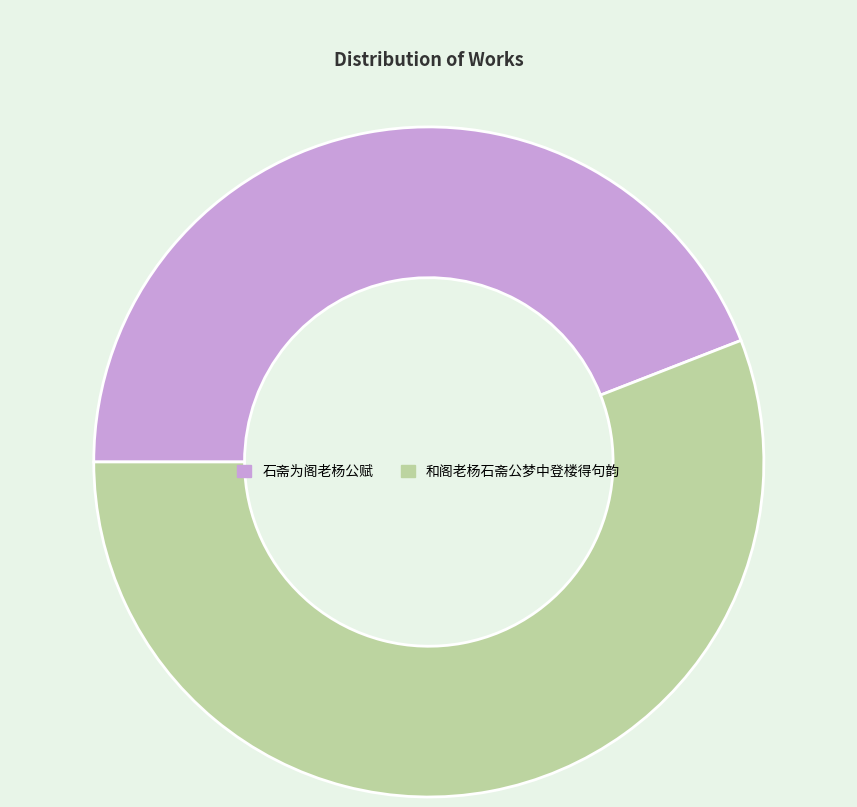

Approximately how many times larger is the value at 石斋为阁老杨公赋 compared to 和阁老杨石斋公梦中登楼得句韵?

0.8